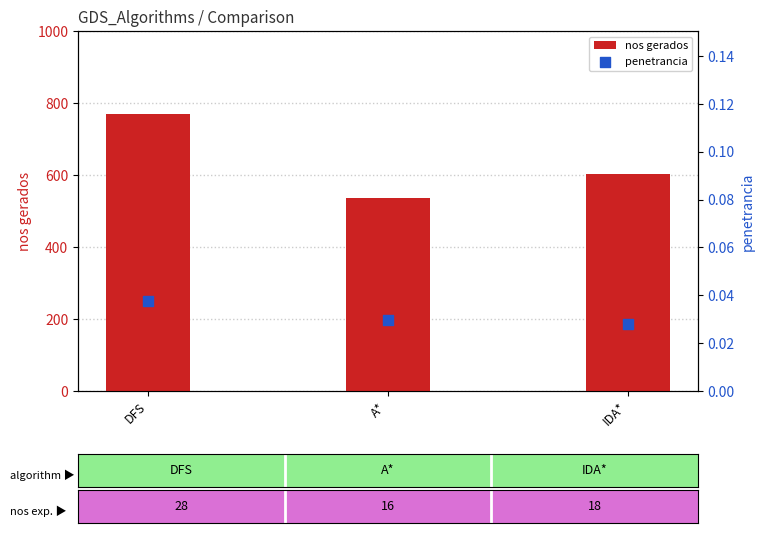

What is the total value across all series at DFS?

770.0